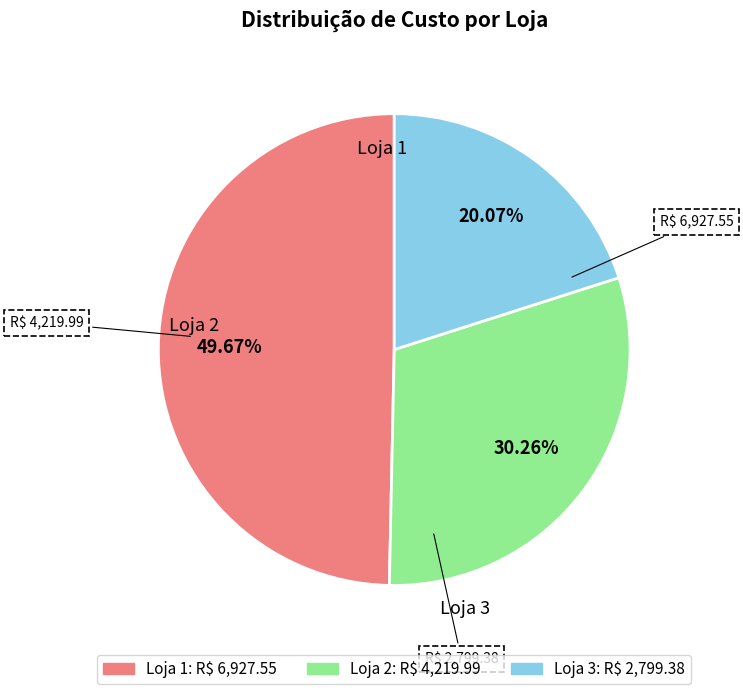

Does any single category account for the majority?

No